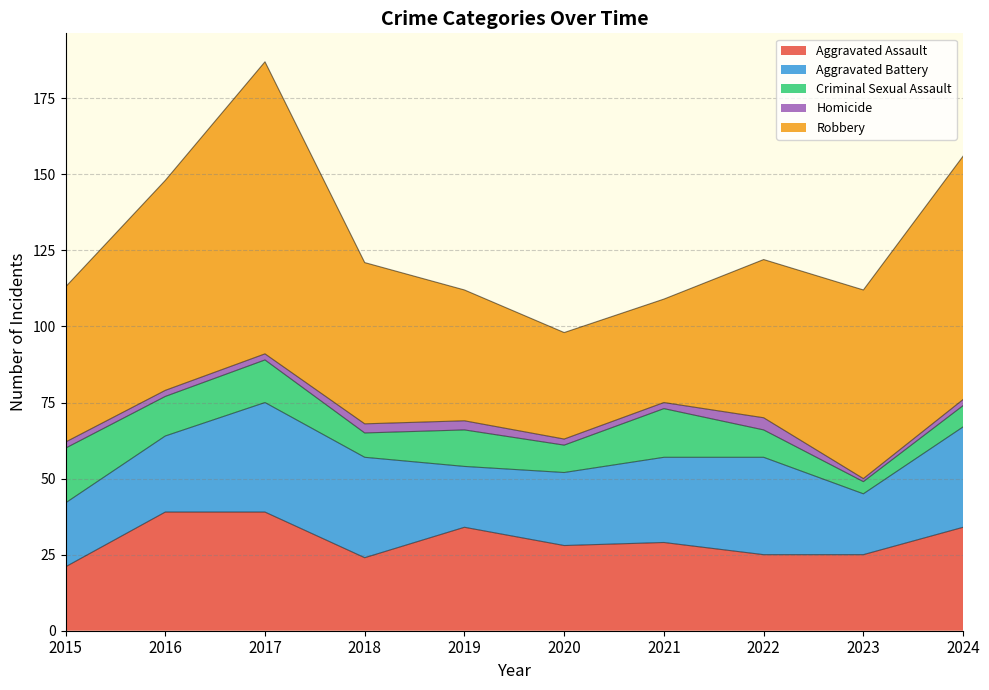

Reading left to right, list all the values displayed in this chart.

Aggravated Assault: 2015=21	2016=39	2017=39	2018=24	2019=34	2020=28	2021=29	2022=25	2023=25	2024=34
Aggravated Battery: 2015=21	2016=25	2017=36	2018=33	2019=20	2020=24	2021=28	2022=32	2023=20	2024=33
Criminal Sexual Assault: 2015=18	2016=13	2017=14	2018=8	2019=12	2020=9	2021=16	2022=9	2023=4	2024=7
Homicide: 2015=2	2016=2	2017=2	2018=3	2019=3	2020=2	2021=2	2022=4	2023=1	2024=2
Robbery: 2015=51	2016=69	2017=96	2018=53	2019=43	2020=35	2021=34	2022=52	2023=62	2024=80